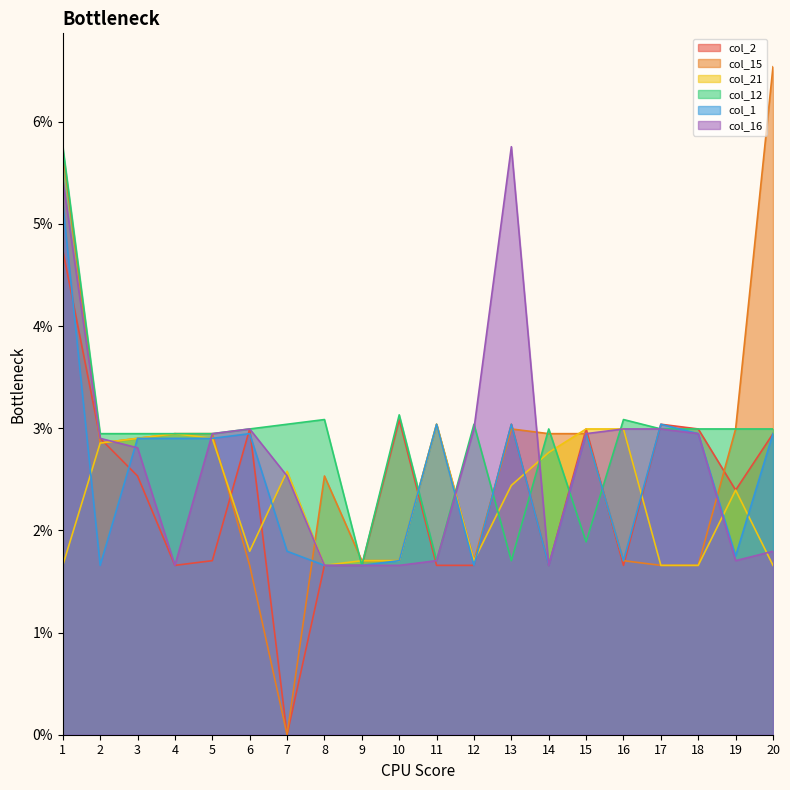

Which series has the largest total across all categories?

col_12